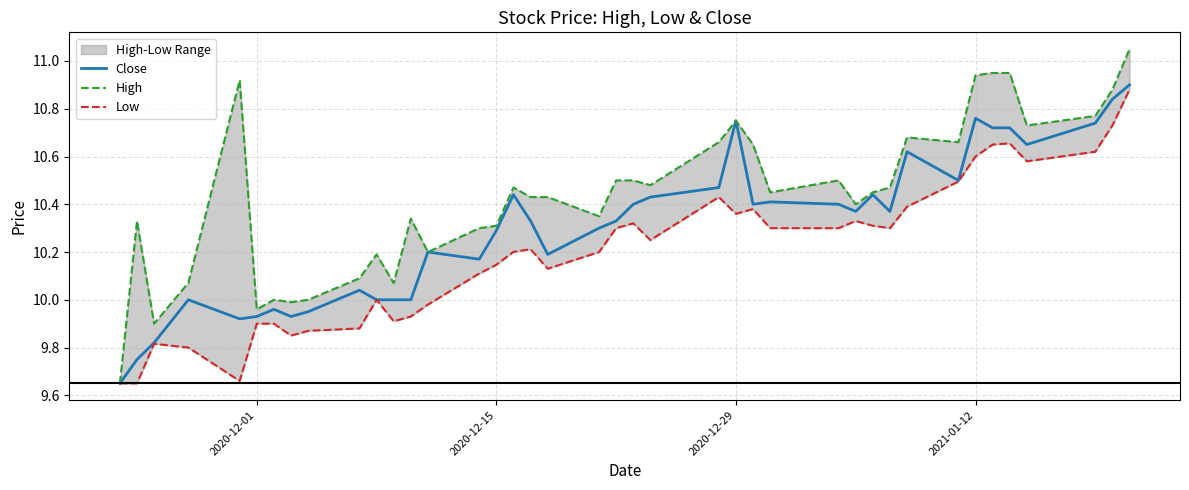

What is the value of the High point at the 29th from the left?

10.4